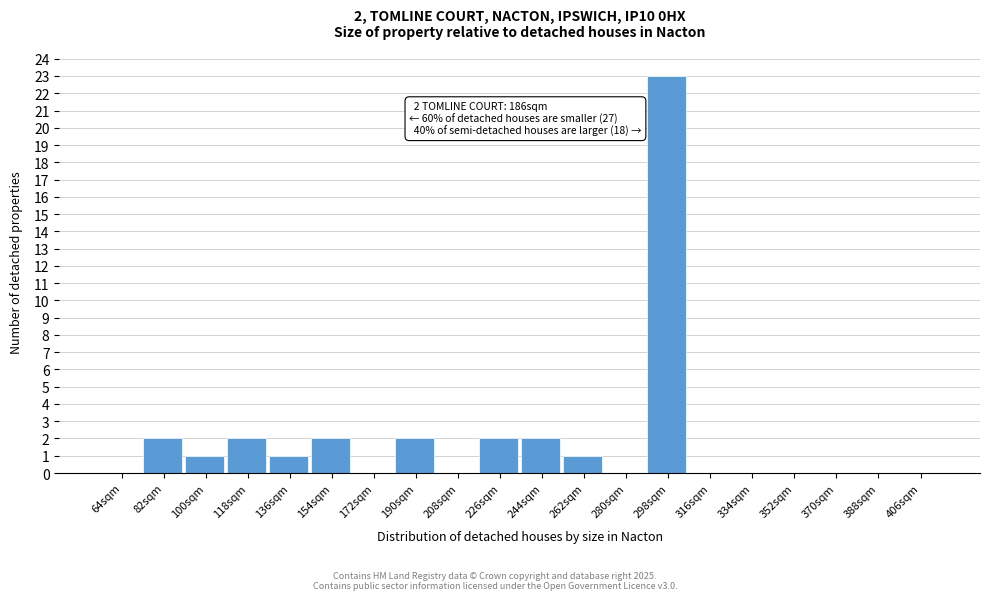

Reading left to right, extract all data points from this chart.

64sqm=0	82sqm=2	100sqm=1	118sqm=2	136sqm=1	154sqm=2	172sqm=0	190sqm=2	208sqm=0	226sqm=2	244sqm=2	262sqm=1	280sqm=0	298sqm=23	316sqm=0	334sqm=0	352sqm=0	370sqm=0	388sqm=0	406sqm=0